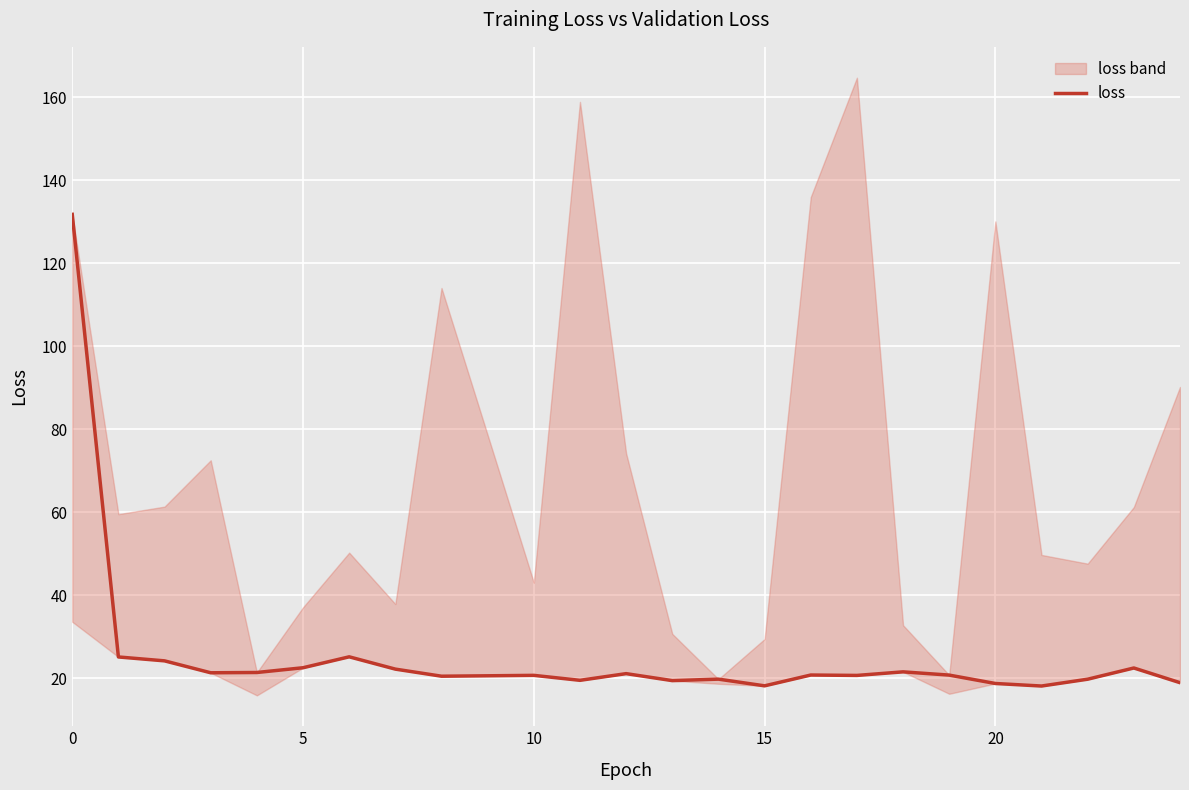

What is the difference between the maximum and second lowest values?

113.6